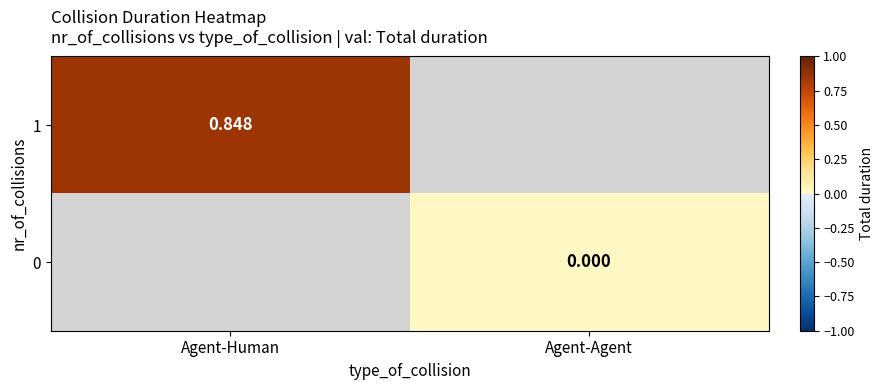

Which category has the lowest value in the 0 series?

Agent-Human